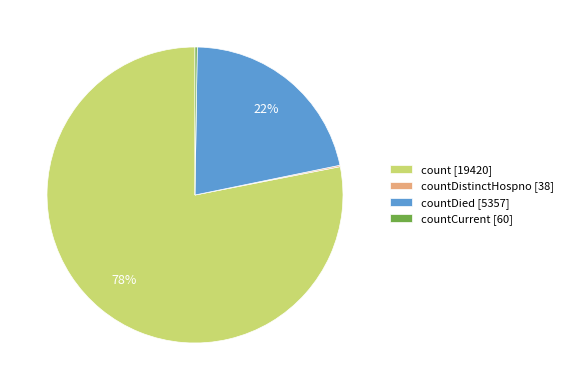

Between countDied [5357] and count [19420], which is larger?

count [19420]